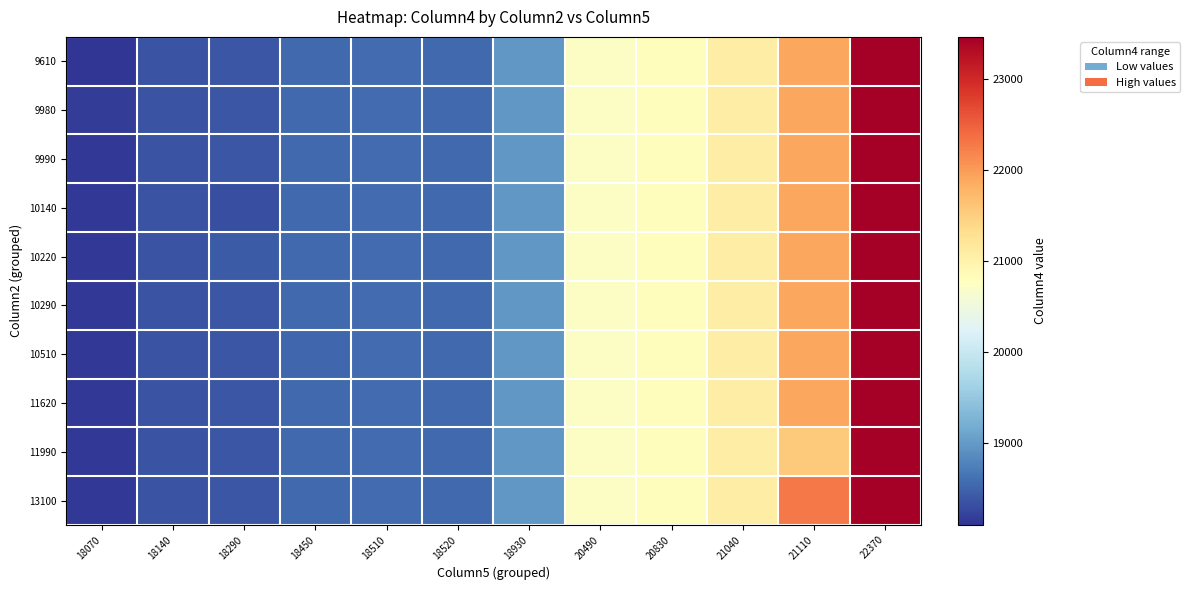

Between 20830 and 18520, which is larger?

20830